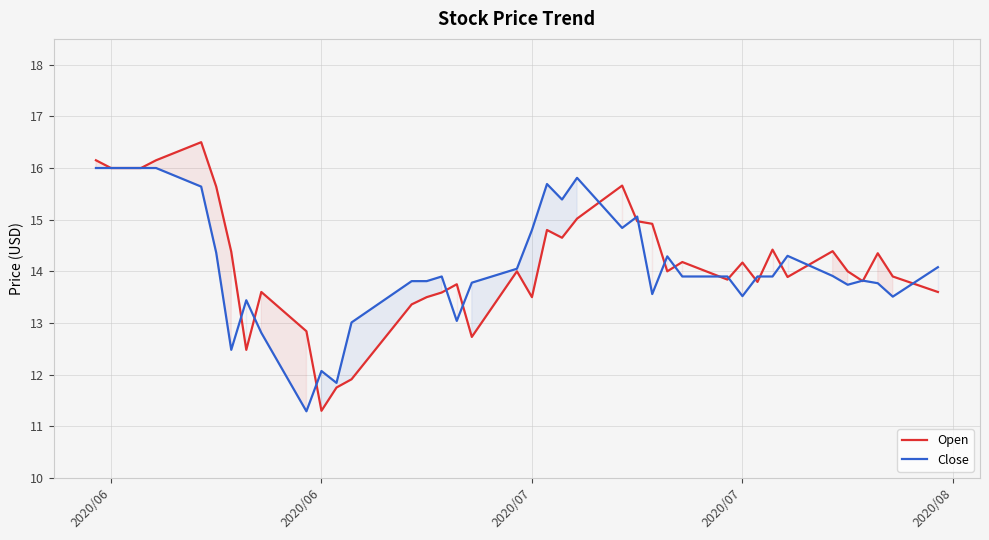

Which series ends up on top after the final intersection of Close and Open?

Close